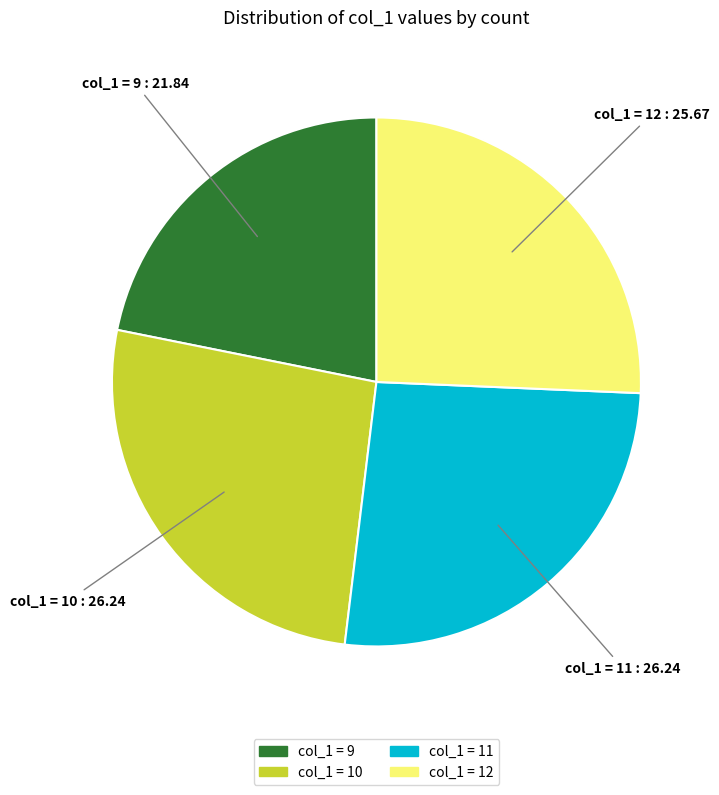

Is there a majority slice in this chart?

No